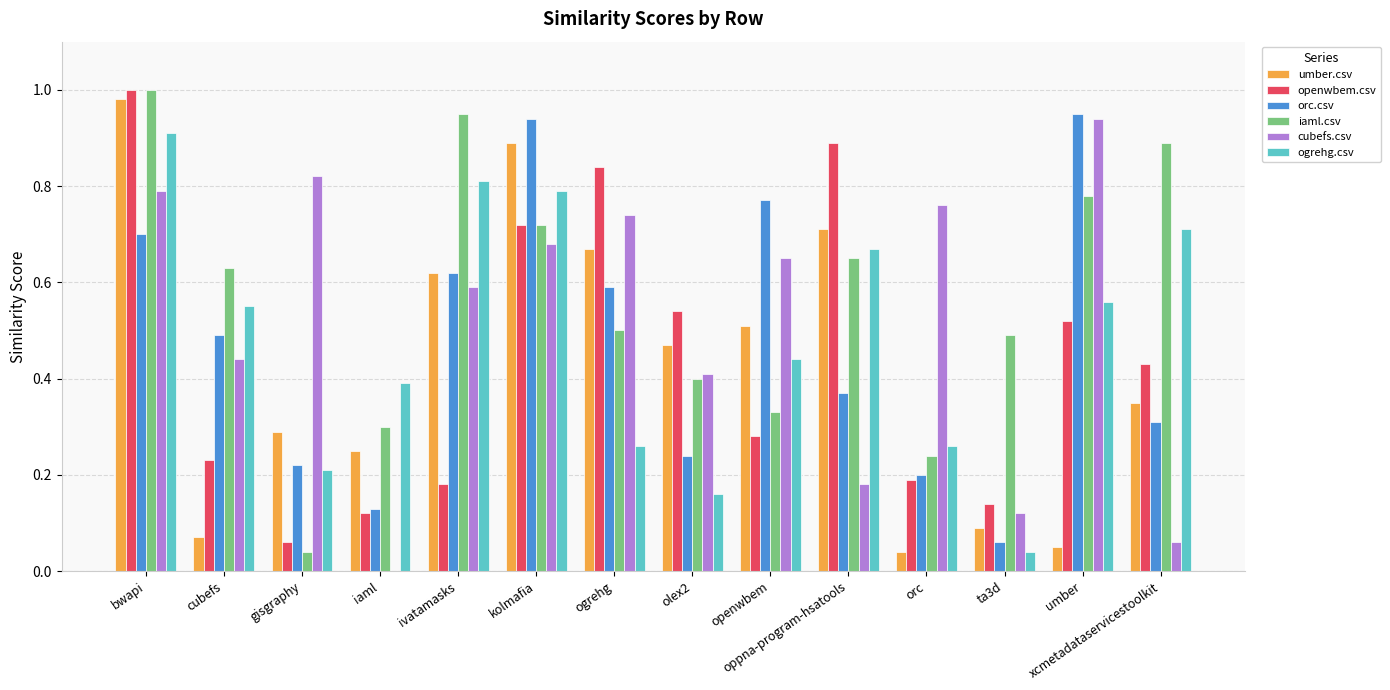

What is the sum of all umber.csv values?

6.0